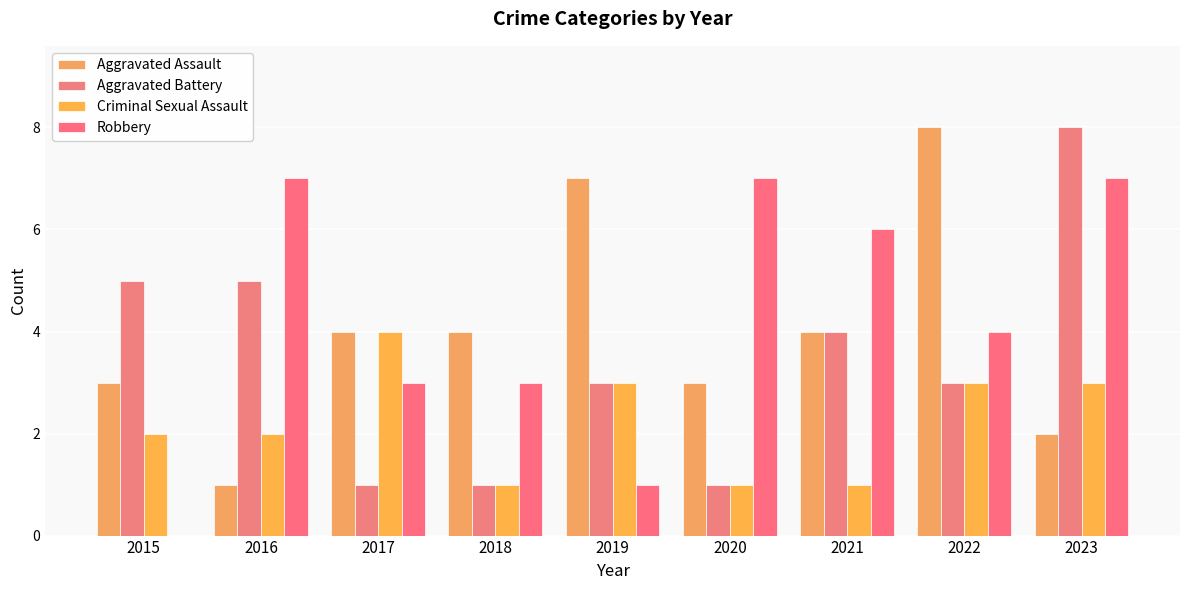

Reading left to right, list all the values displayed in this chart.

Aggravated Assault: 2015=3	2016=1	2017=4	2018=4	2019=7	2020=3	2021=4	2022=8	2023=2
Aggravated Battery: 2015=5	2016=5	2017=1	2018=1	2019=3	2020=1	2021=4	2022=3	2023=8
Criminal Sexual Assault: 2015=2	2016=2	2017=4	2018=1	2019=3	2020=1	2021=1	2022=3	2023=3
Robbery: 2015=0	2016=7	2017=3	2018=3	2019=1	2020=7	2021=6	2022=4	2023=7